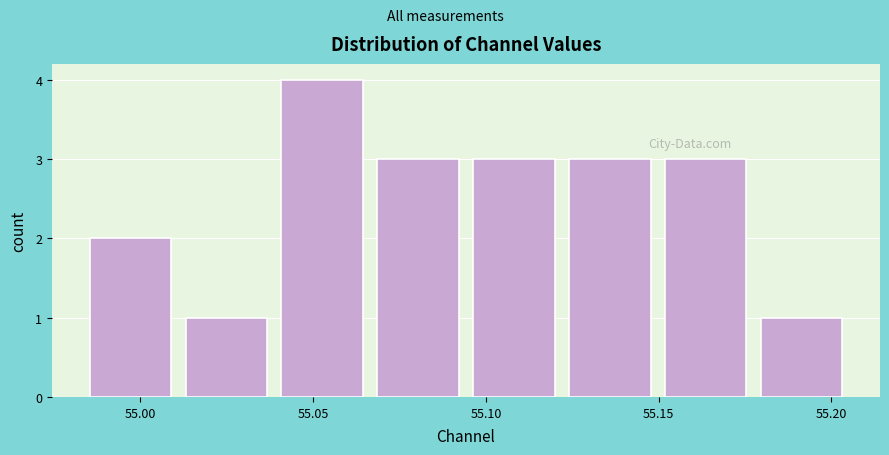

Over which range of the x-axis is the bar tallest?

55.040 to 55.065